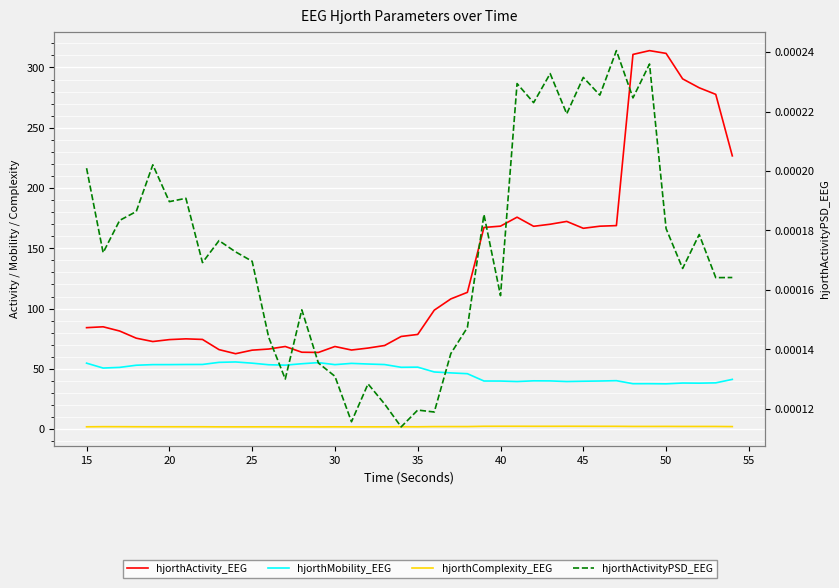

At how many categories does at least one series exceed 53?

40